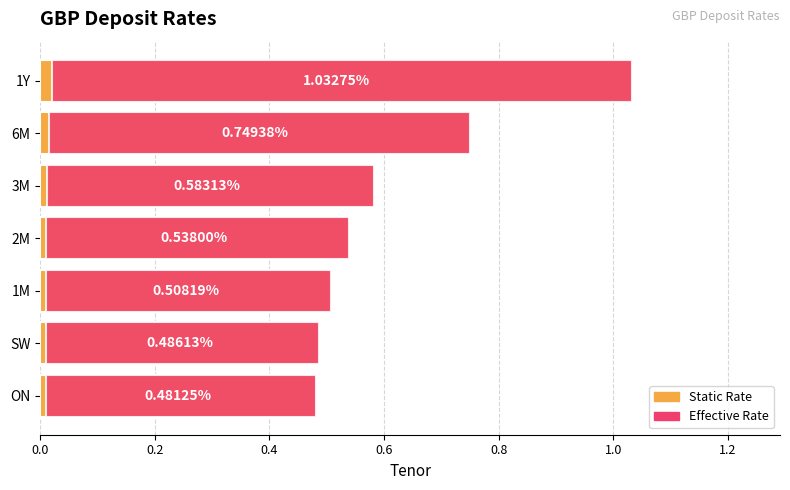

What position from the left is 3M?

5